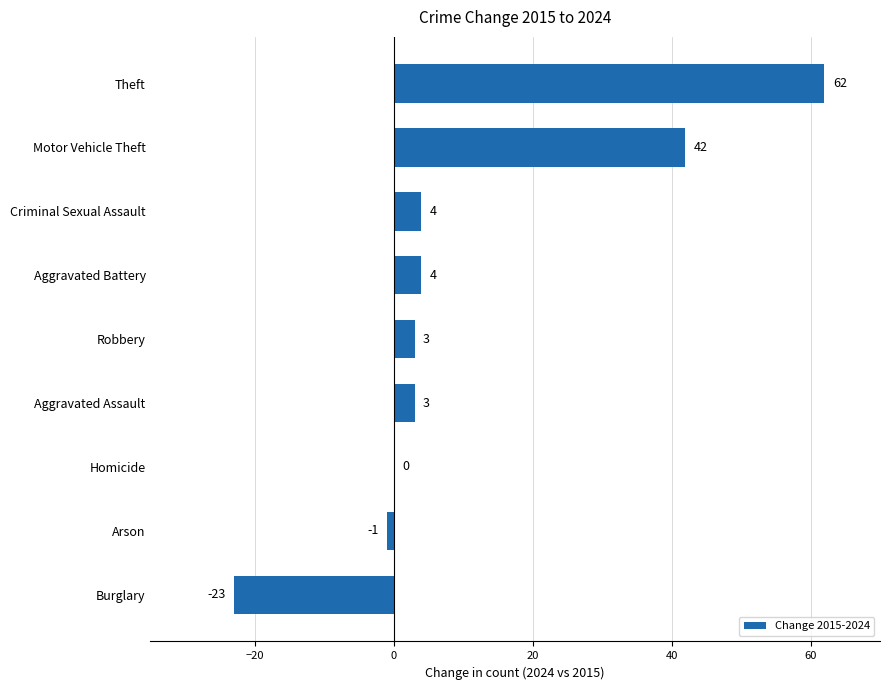

How many distinct data groups are displayed?

1